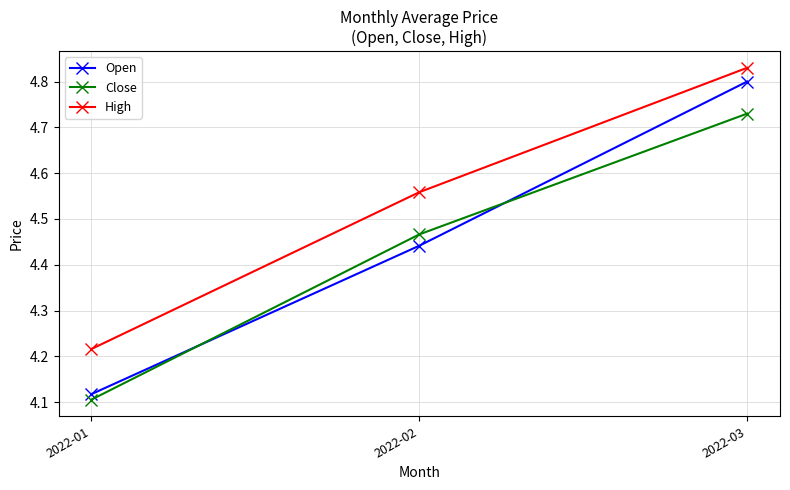

Which series has the largest range (max minus min)?

Open